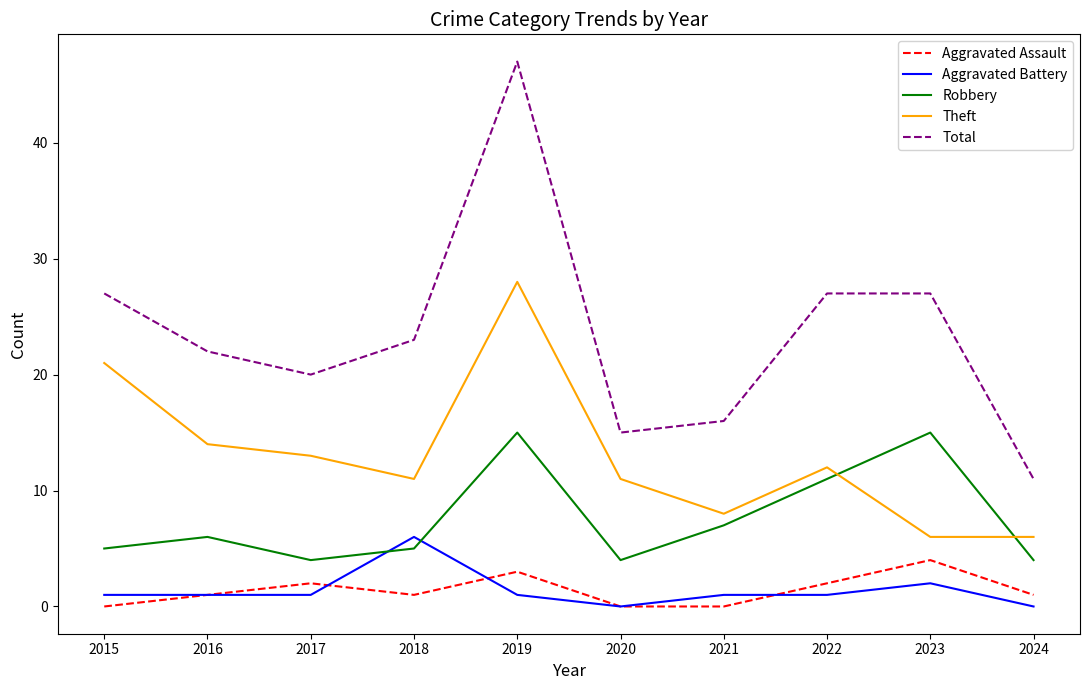

What is the average value of the Aggravated Assault series?

1